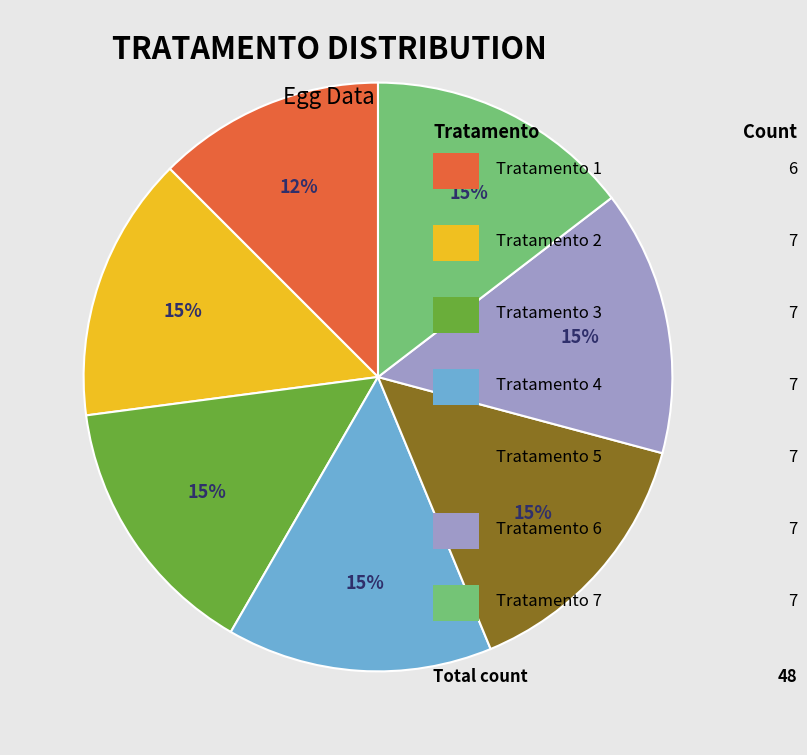

Count the number of slices in the pie.

7